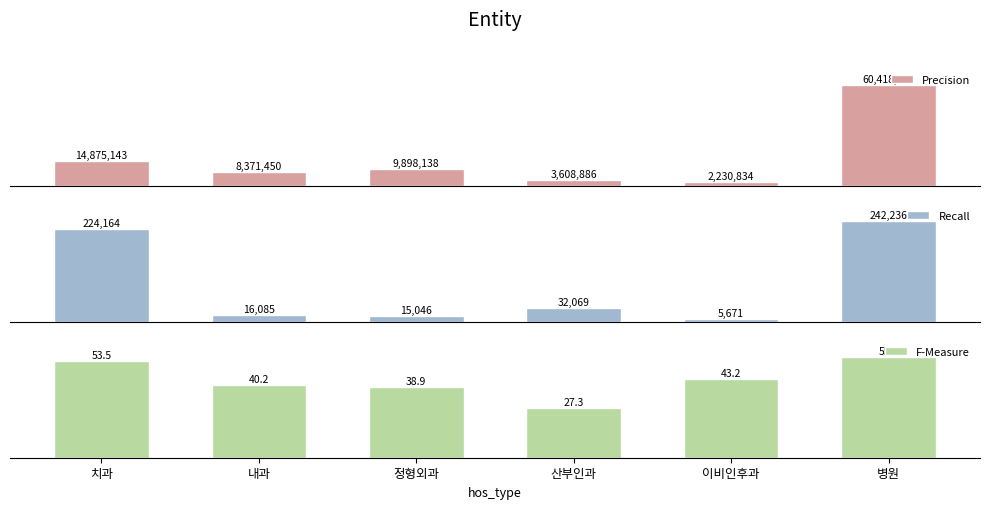

At how many categories does at least one series exceed 52892707?

1